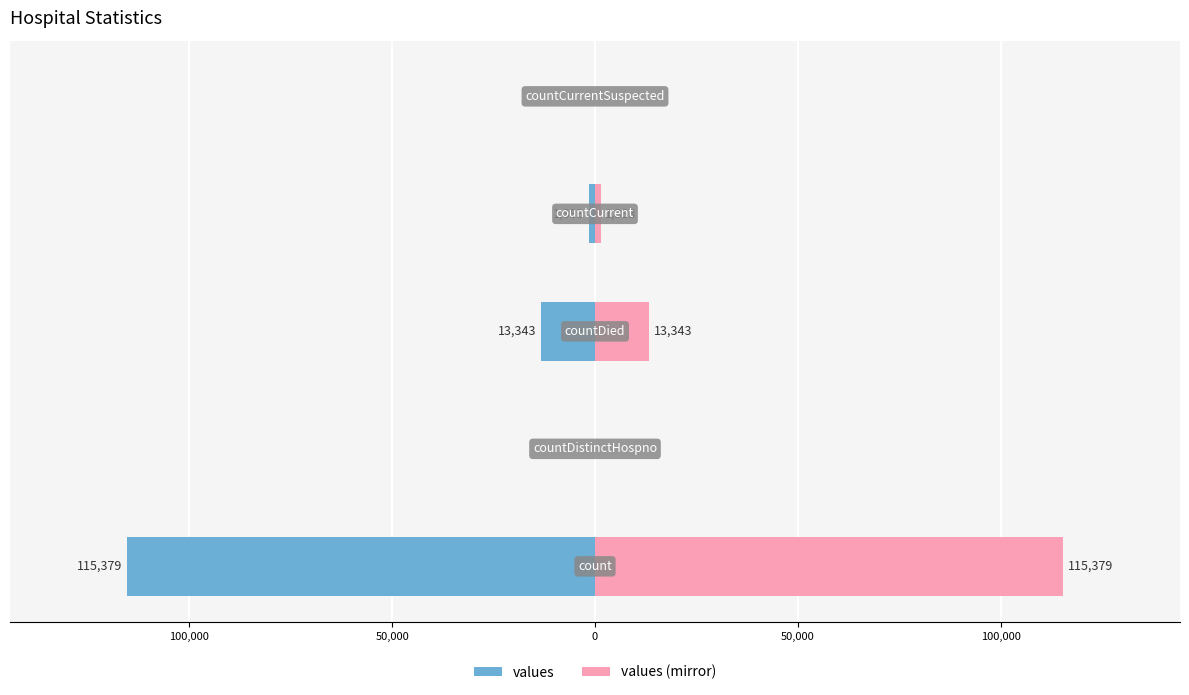

Is it true that values equals 50220 at 100,000?

False